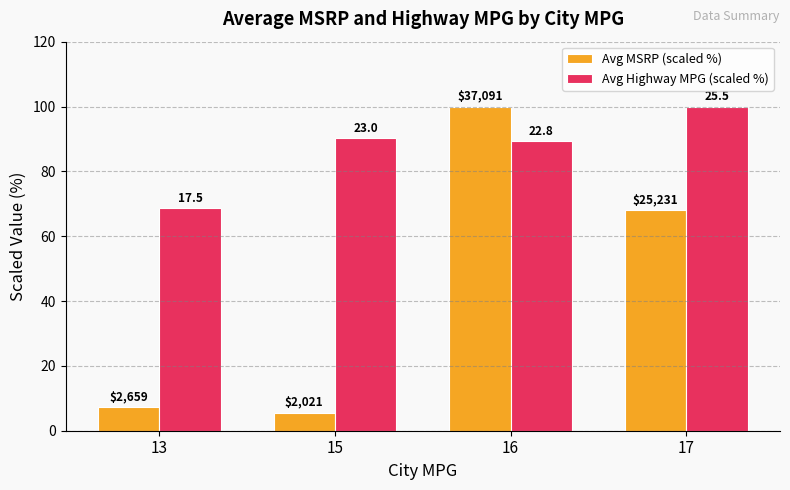

Reading left to right, list all the values displayed in this chart.

Avg MSRP (scaled %): 7.2	5.4	100.0	68.0
Avg Highway MPG (scaled %): 68.6	90.2	89.4	100.0